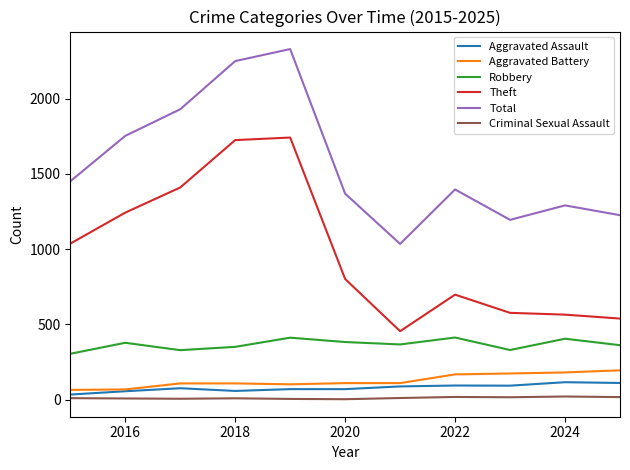

True or false: Robbery and Total cross at least once.

False